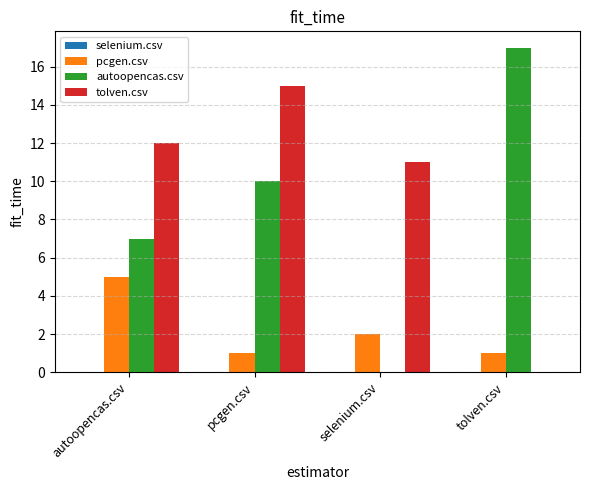

Which category has the highest value in the autoopencas.csv series?

tolven.csv